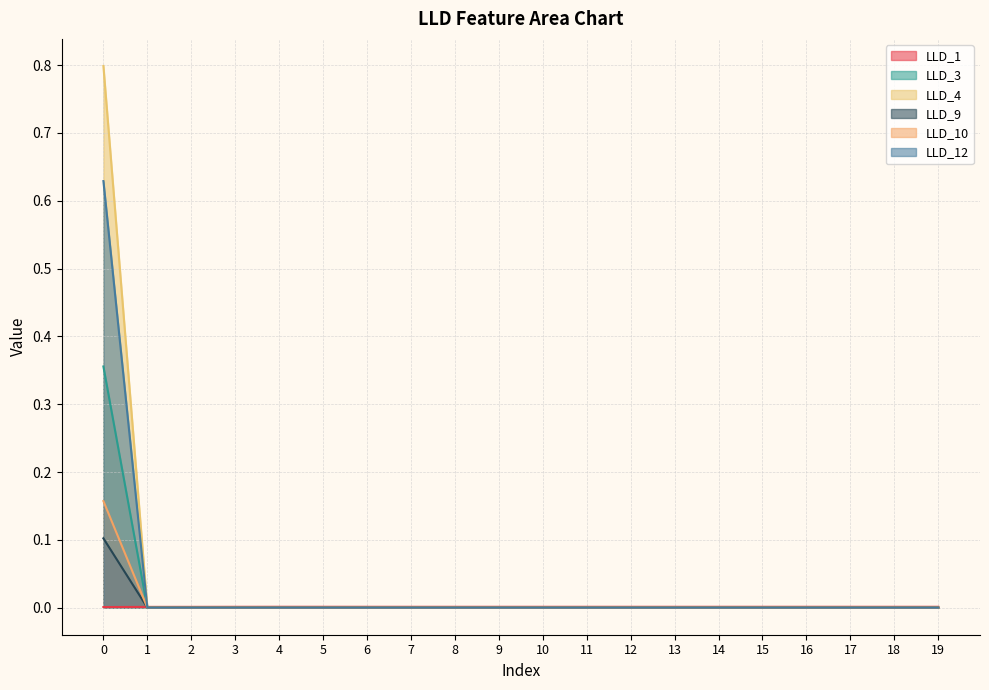

List the labels in order of LLD_10 value, smallest first.

1, 2, 3, 4, 5, 6, 7, 8, 9, 10, 11, 12, 13, 14, 15, 16, 17, 18, 19, 0